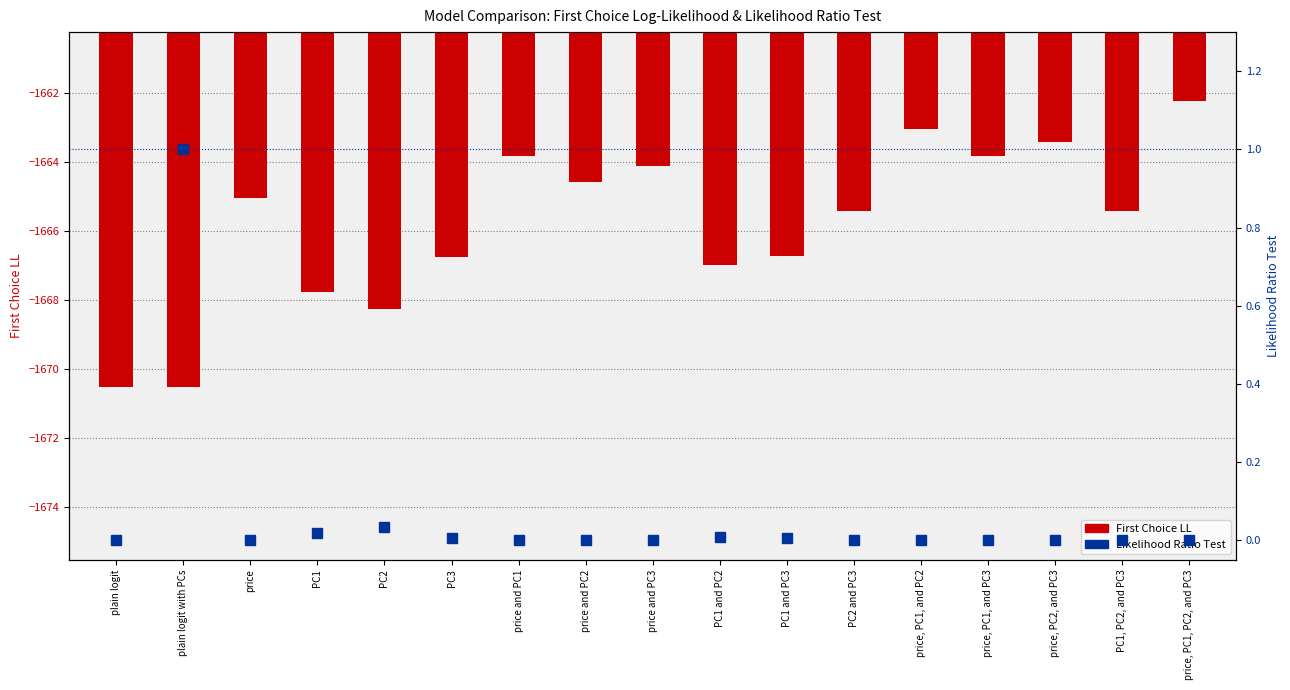

The Likelihood Ratio Test series shows 0.0 at price and PC2. True or false?

False